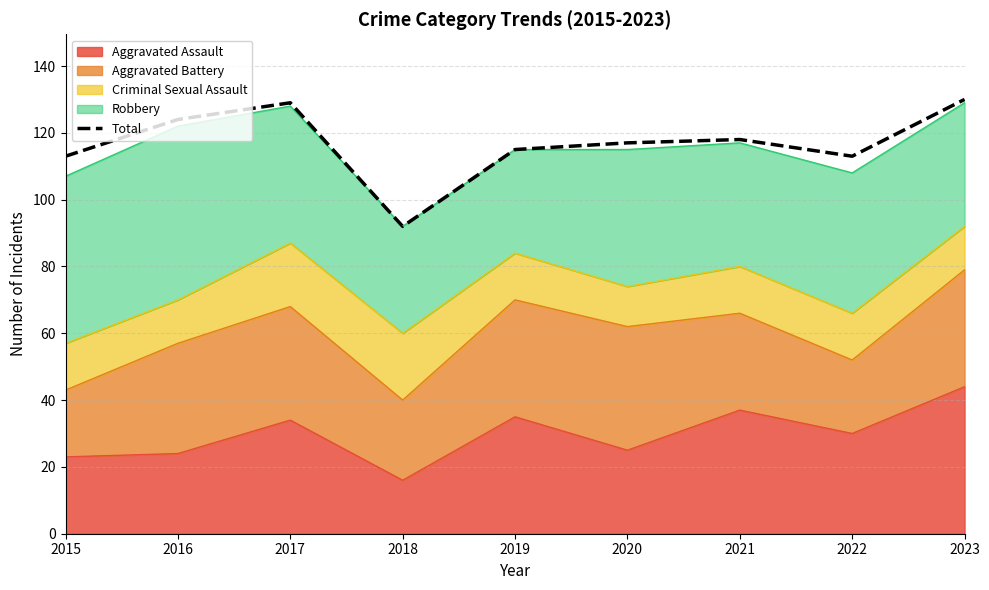

What is the ratio of the value at 2019 to the value at 2021?

1.0